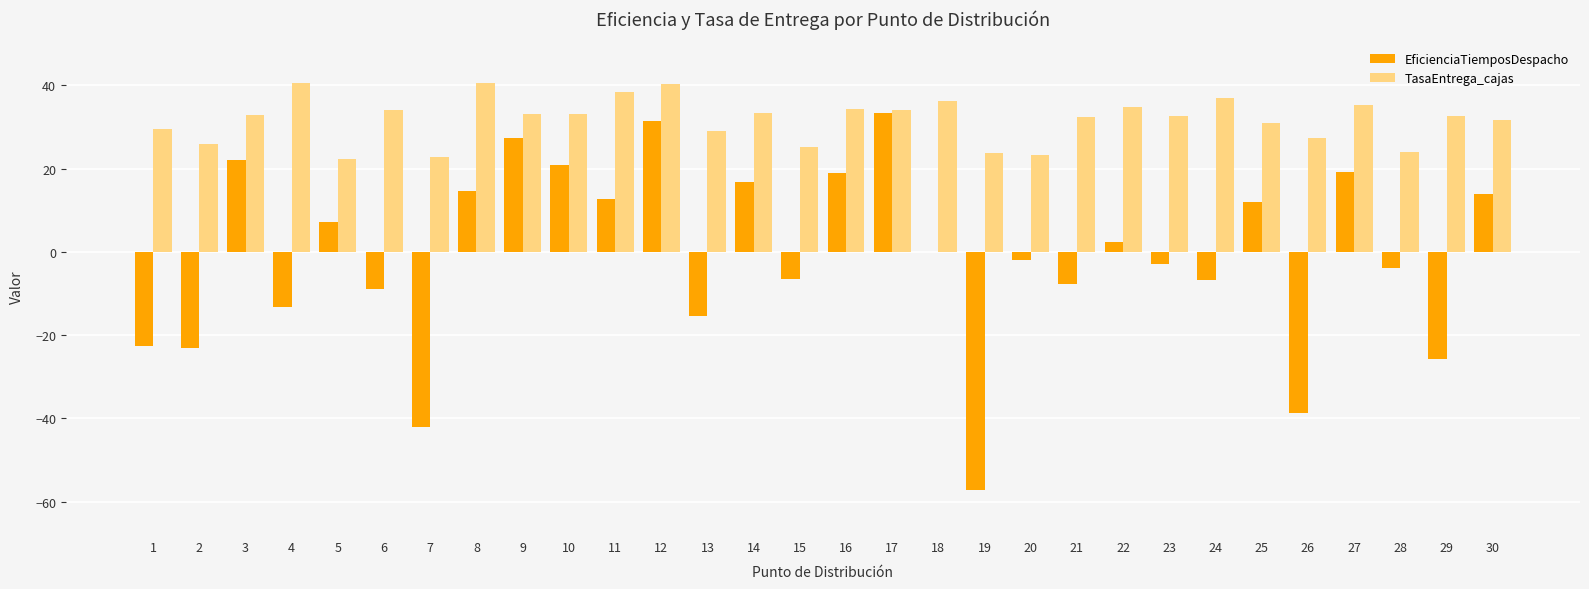

Which series changed the most between 10 and 29?

EficienciaTiemposDespacho